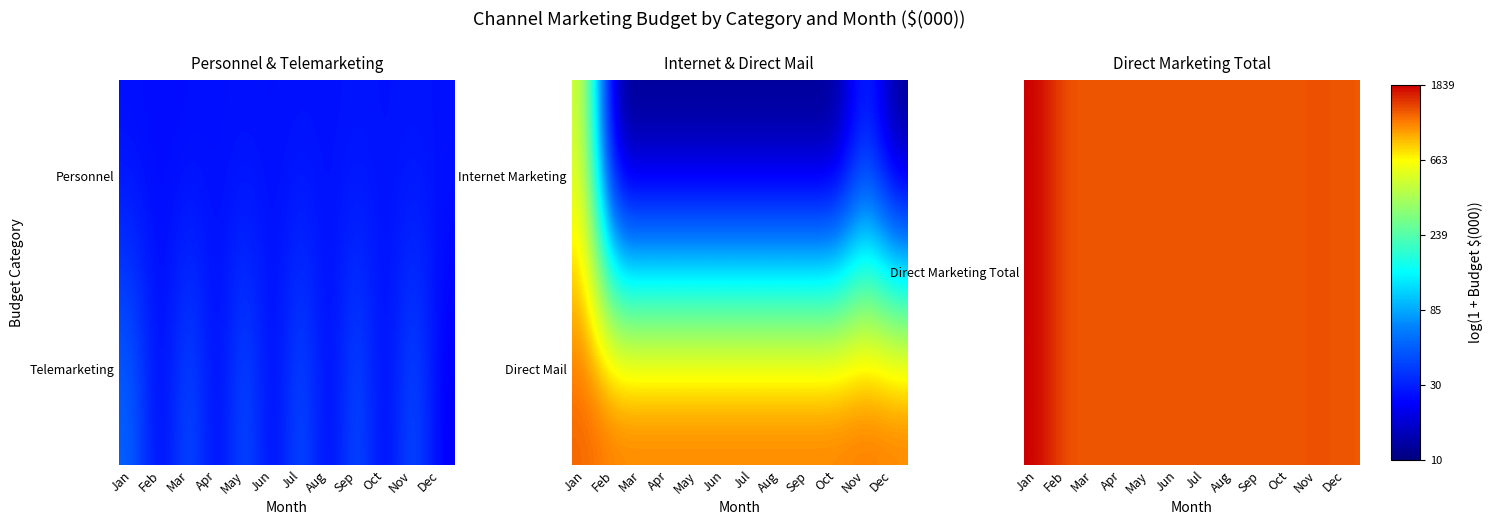

At which category is the sum across all series the highest?

Jan